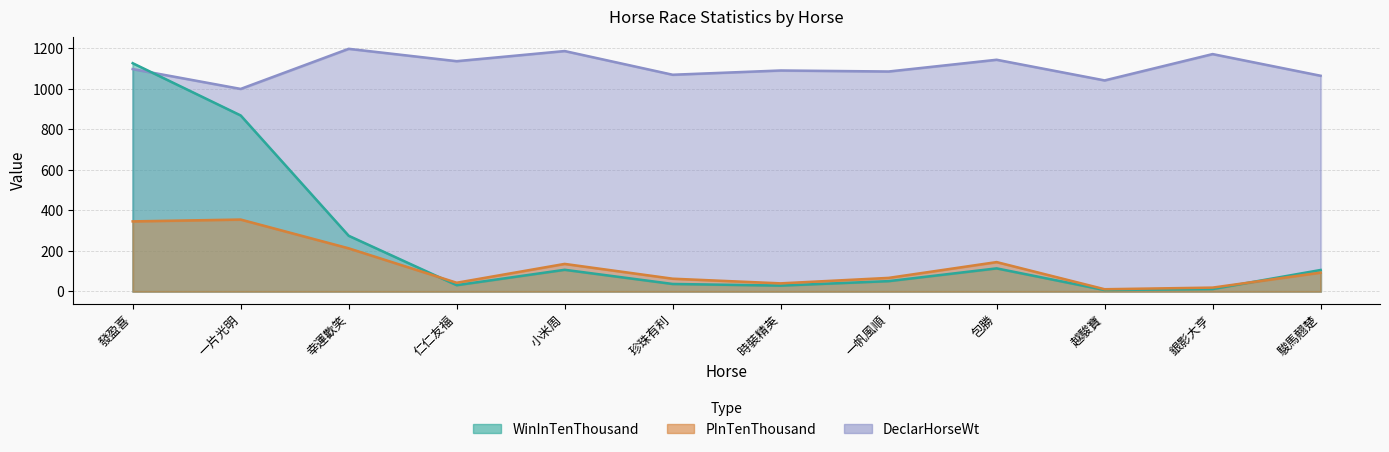

What is the average value of the WinInTenThousand series?

230